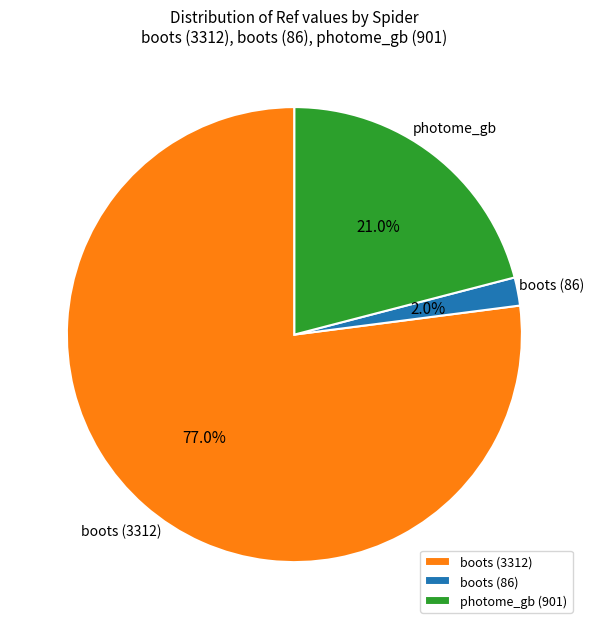

Is the sum of boots (3312) and photome_gb (901) greater than half?

Yes